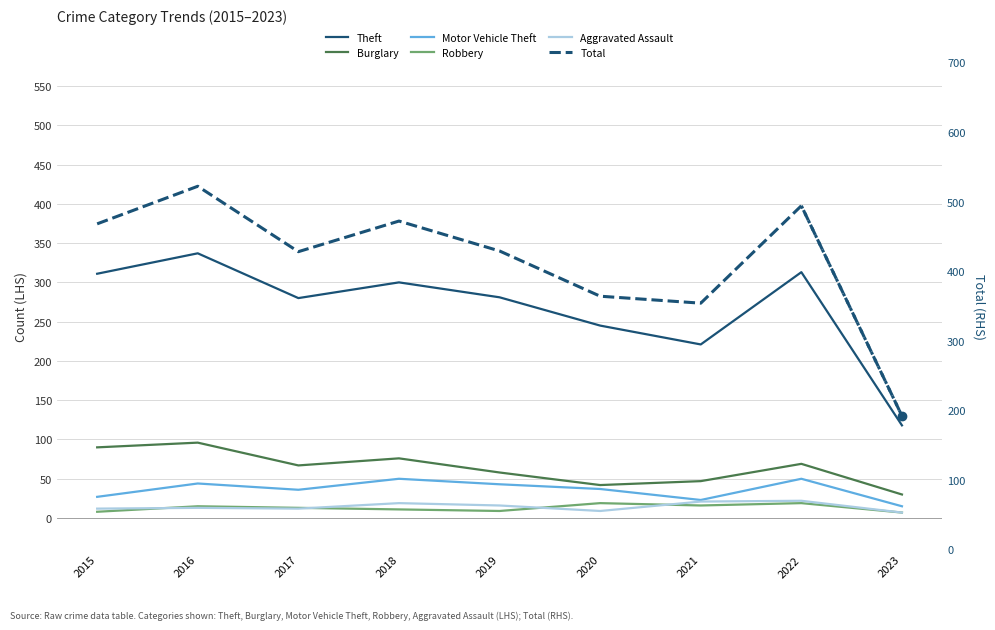

Where does the Aggravated Assault series first go above 13?

2018